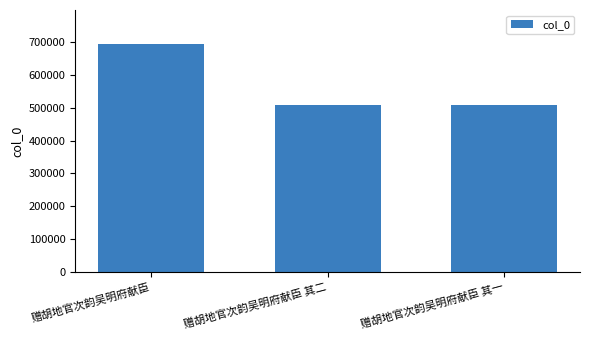

Which has a higher value, 赠胡地官次韵吴明府献臣 其一 or 赠胡地官次韵吴明府献臣?

赠胡地官次韵吴明府献臣